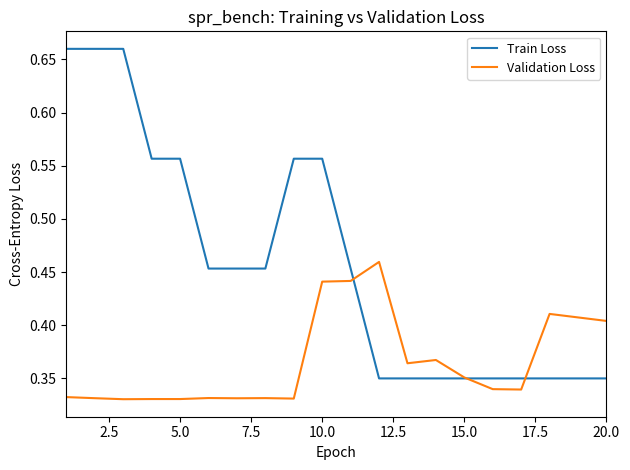

List the series in order of their peak value, highest first.

Train Loss, Validation Loss